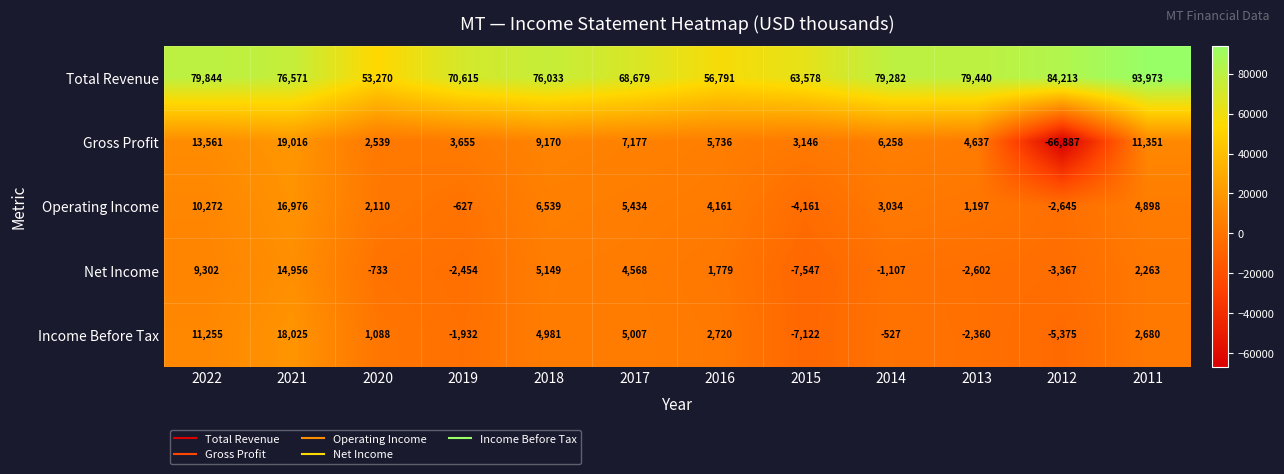

What is the sum of the Income Before Tax values at 2019 and 2017?

3075